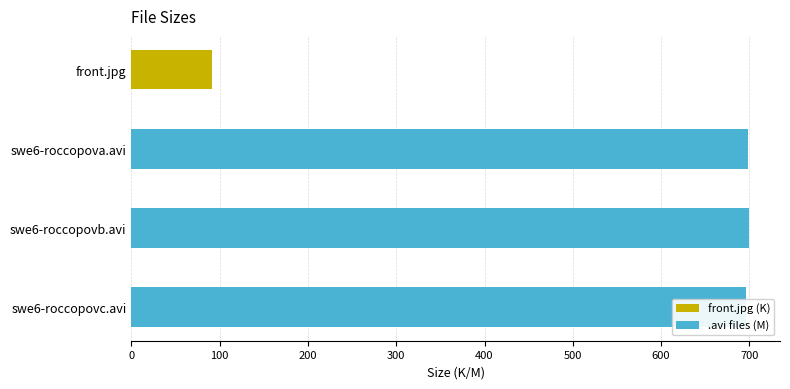

How many values are below 698?

2